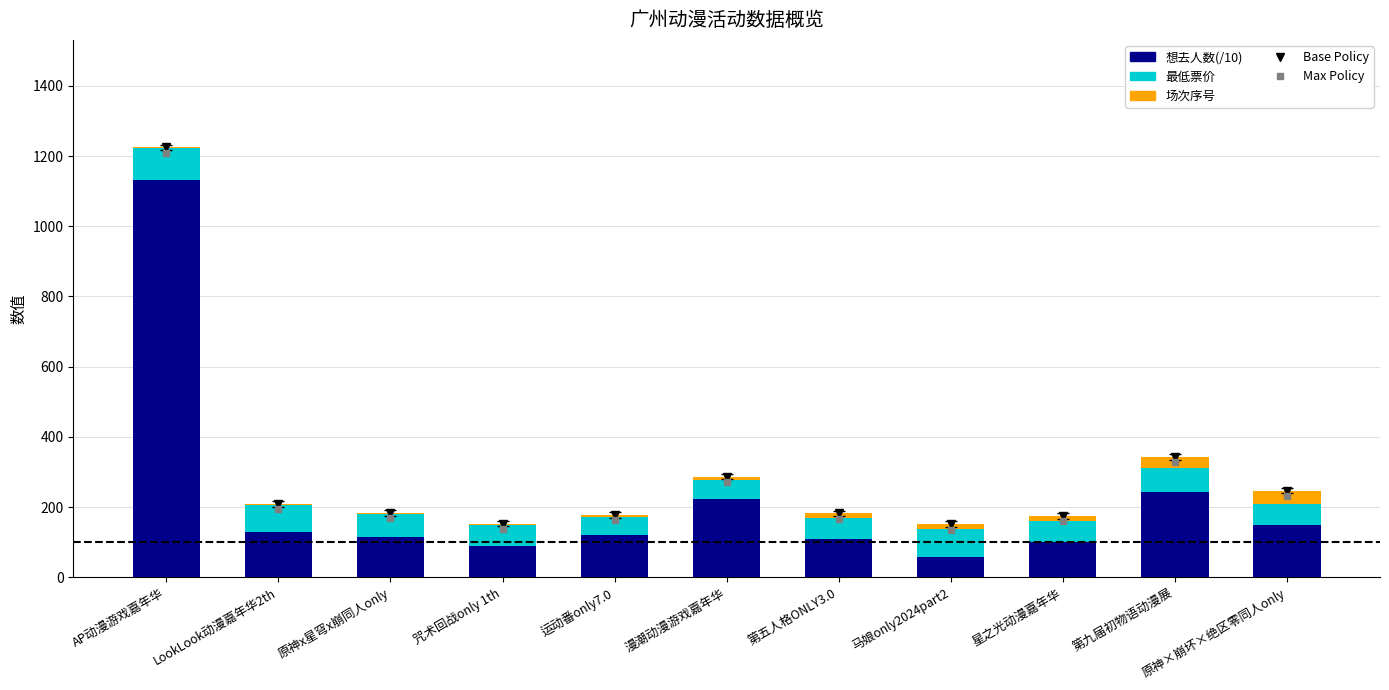

At which category is the sum across all series the highest?

AP动漫游戏嘉年华